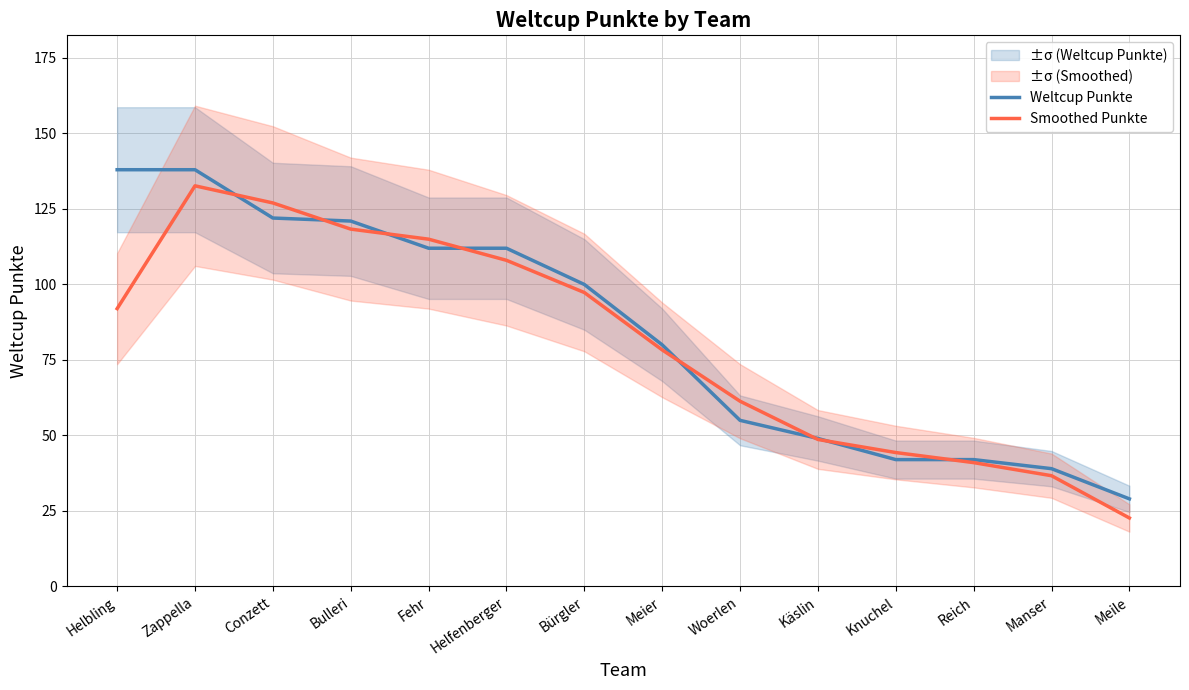

Where is the first local maximum for Smoothed Punkte?

Zappella